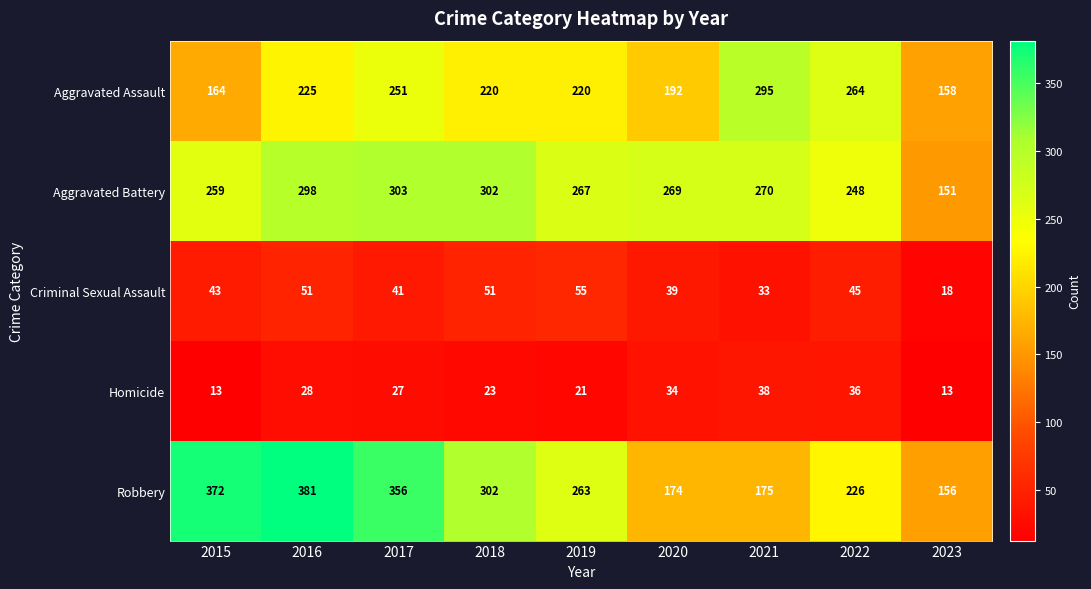

At how many categories does at least one series exceed 226?

8